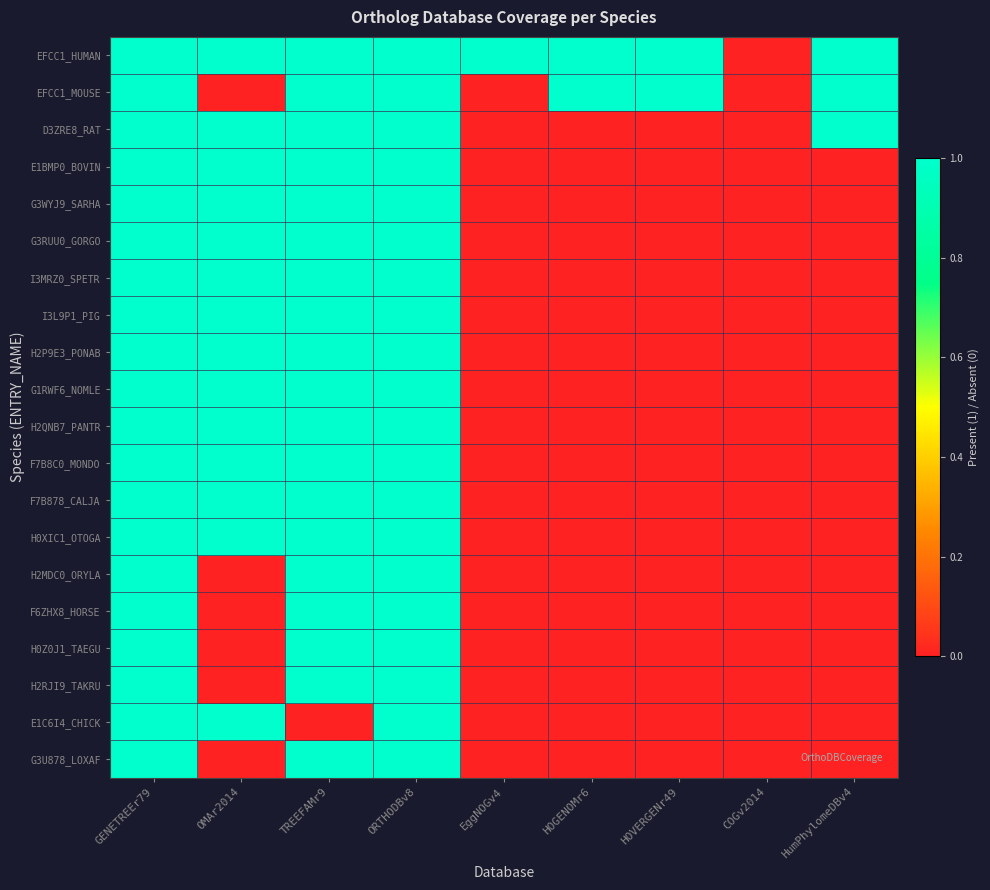

At ORTHODBv8, list the series in order from largest to smallest.

EFCC1_HUMAN, EFCC1_MOUSE, D3ZRE8_RAT, E1BMP0_BOVIN, G3WYJ9_SARHA, G3RUU0_GORGO, I3MRZ0_SPETR, I3L9P1_PIG, H2P9E3_PONAB, G1RWF6_NOMLE, H2QNB7_PANTR, F7B8C0_MONDO, F7B878_CALJA, H0XIC1_OTOGA, H2MDC0_ORYLA, F6ZHX8_HORSE, H0Z0J1_TAEGU, H2RJI9_TAKRU, E1C6I4_CHICK, G3U878_LOXAF